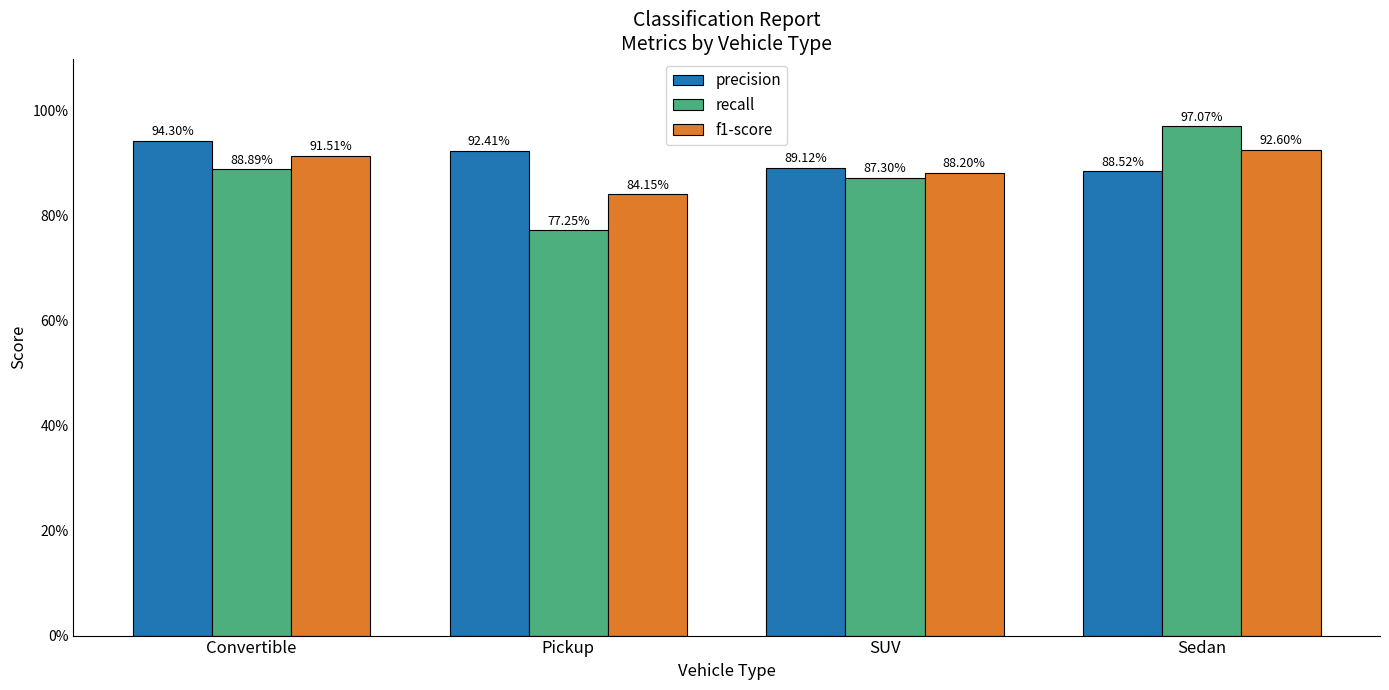

Are the bars grouped side by side (vs. stacked)?

Yes